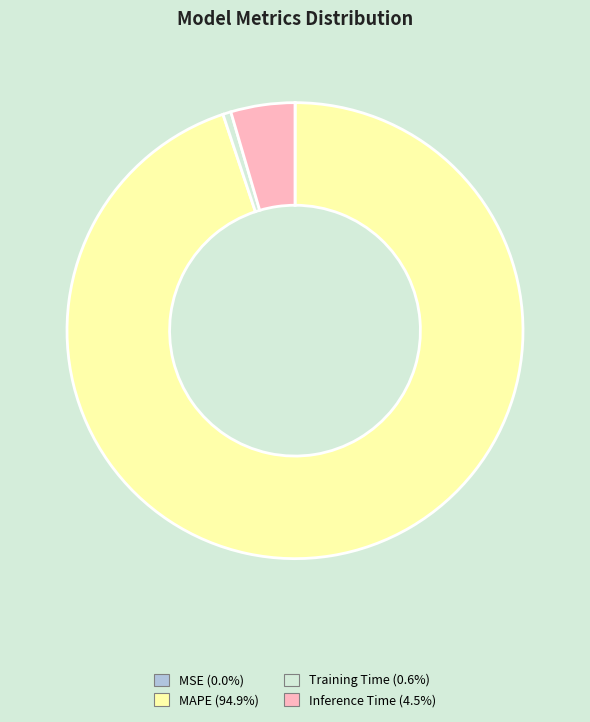

What is the largest slice in the pie chart?

MAPE